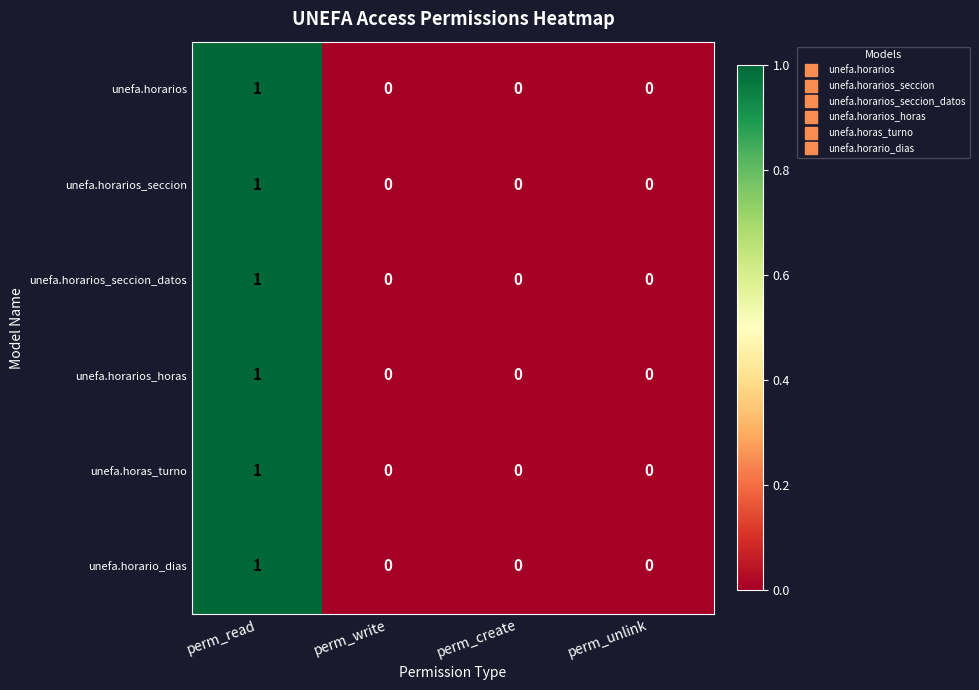

True or false: unefa.horario_dias has a value of 1 at perm_read.

True